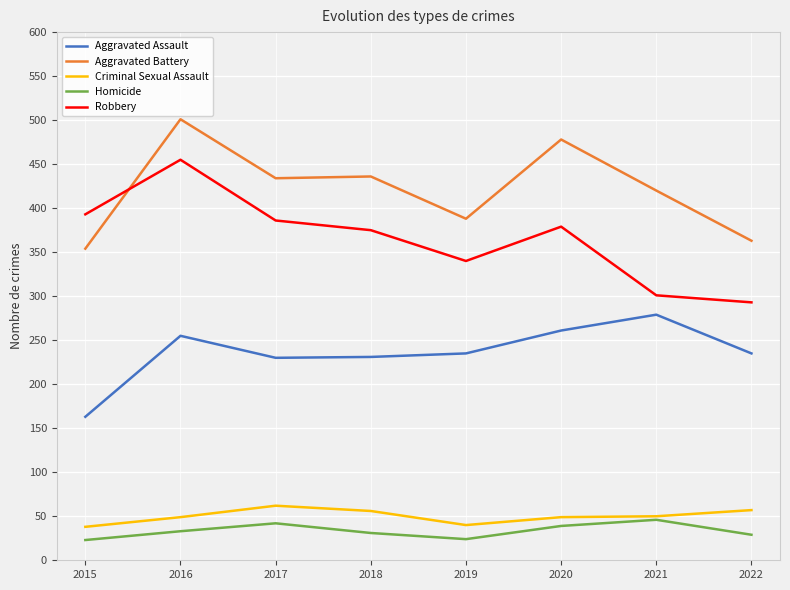

True or false: Criminal Sexual Assault has more than 2 points higher than both neighbors.

False